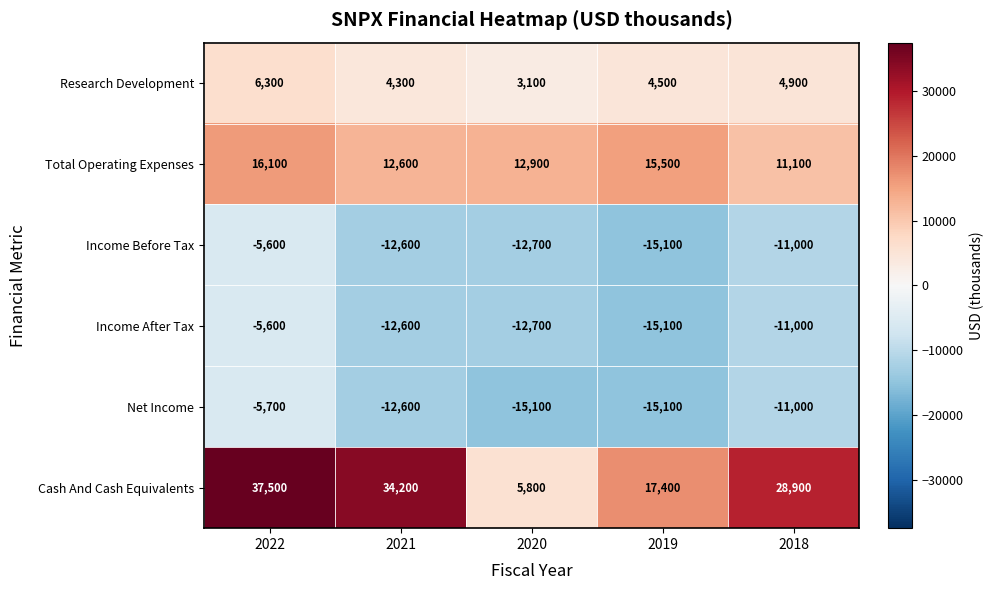

What is the difference between the Net Income values at 2019 and 2018?

4100